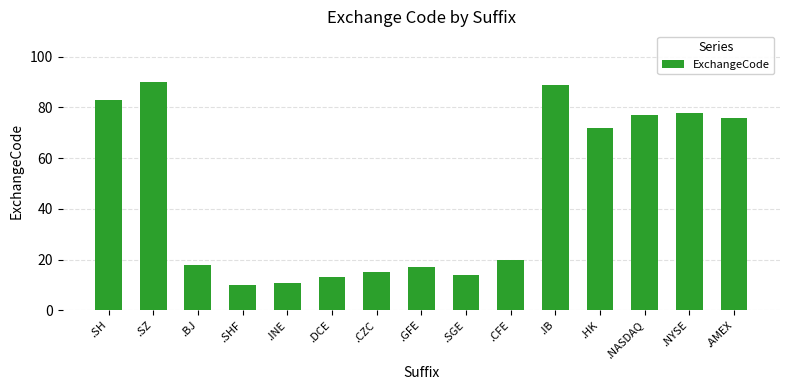

True or false: the data shows 5 at .SGE.

False